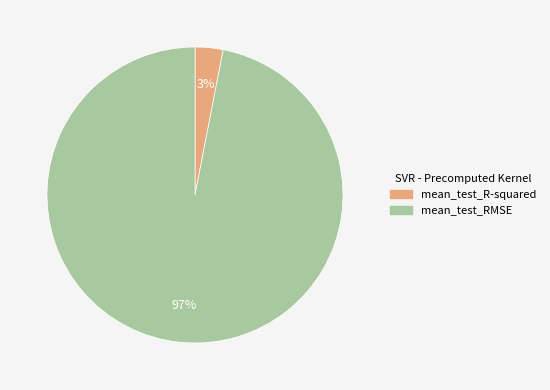

How many segments does this pie chart have?

2